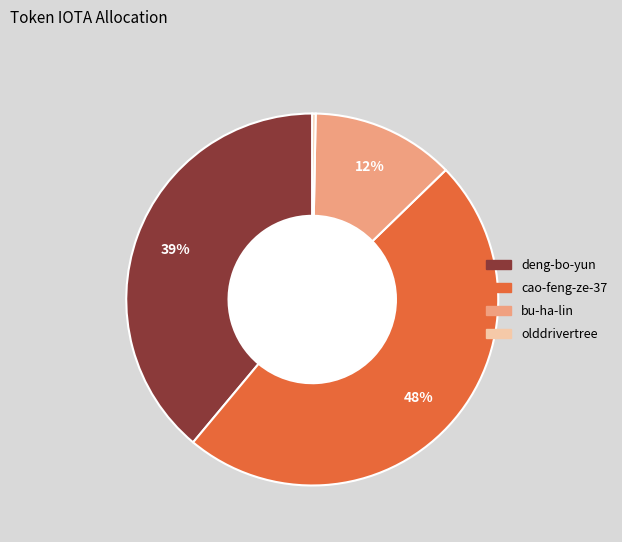

How many slices are in this pie chart?

4